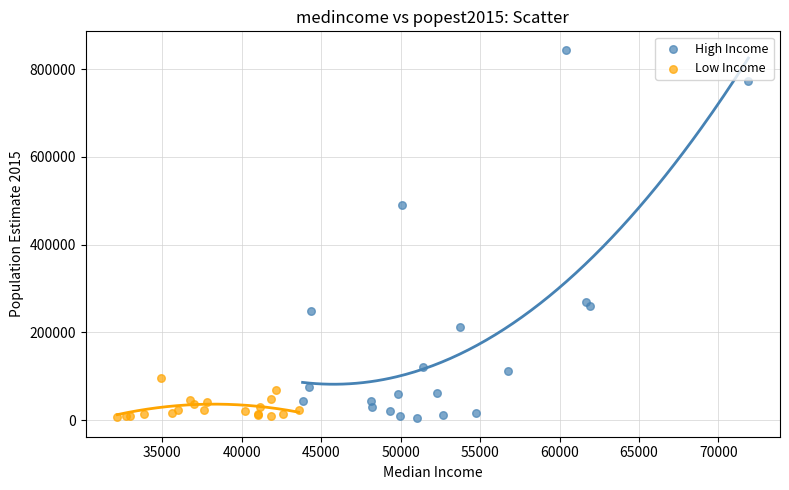

Which series contains the highest Y value?

High Income